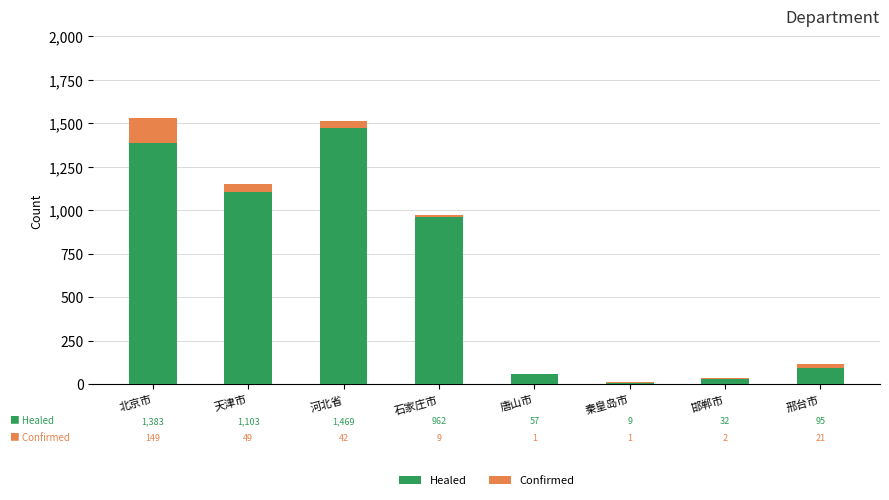

At which category is the sum across all series the highest?

北京市